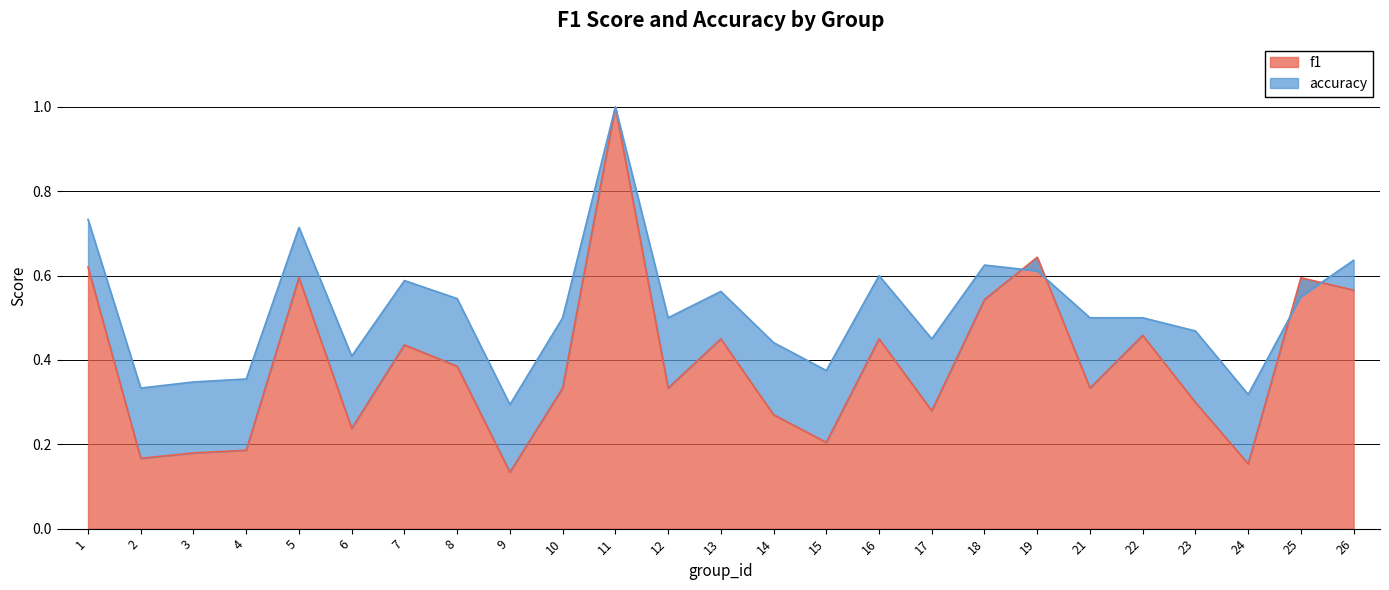

How many f1 values are between 0 and 1?

25